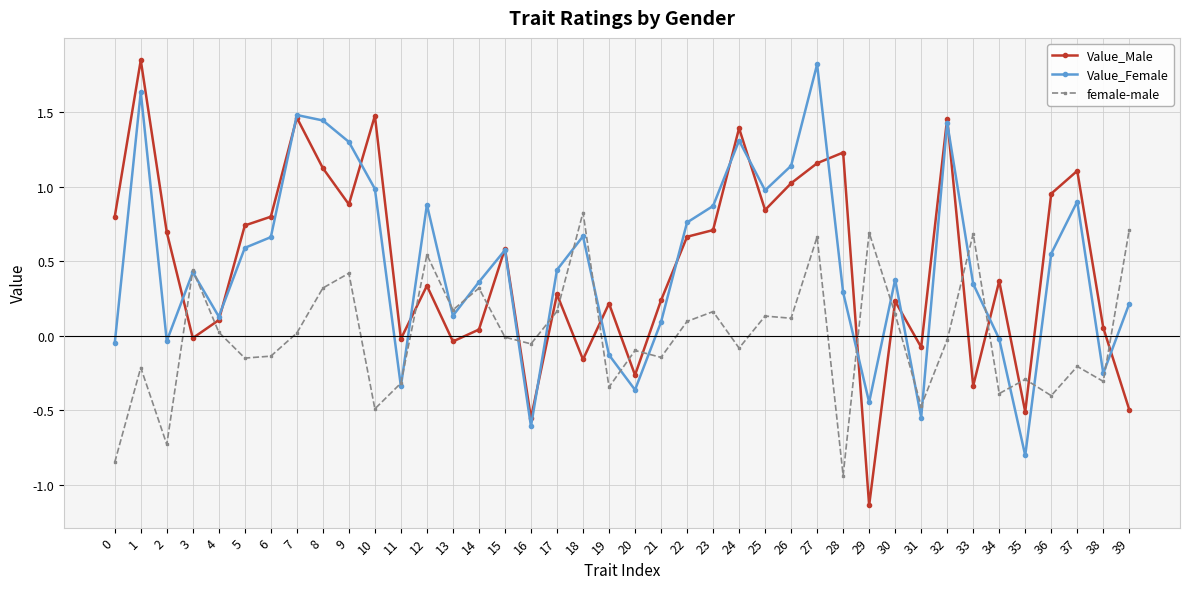

The value of female-male at 37 is -0.2. True or false?

True